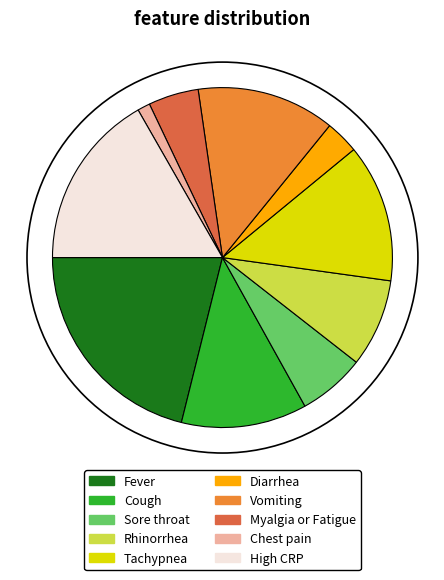

What is the largest slice in the pie chart?

Fever